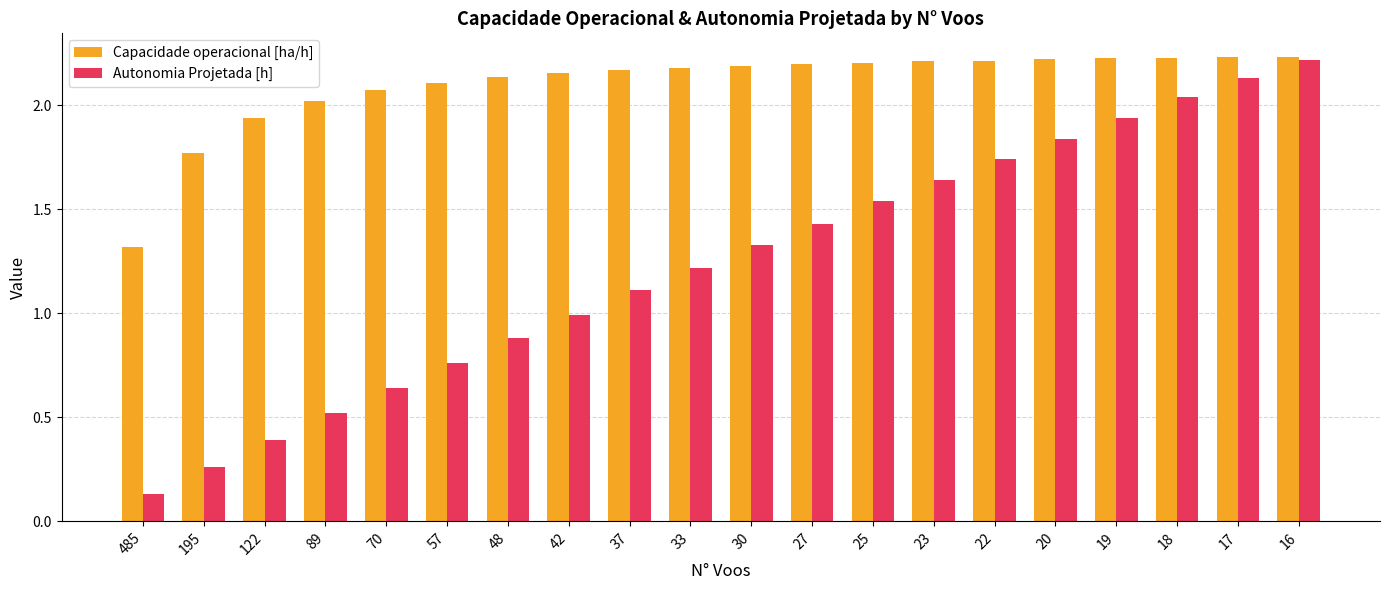

How many bars are there in each group?

2